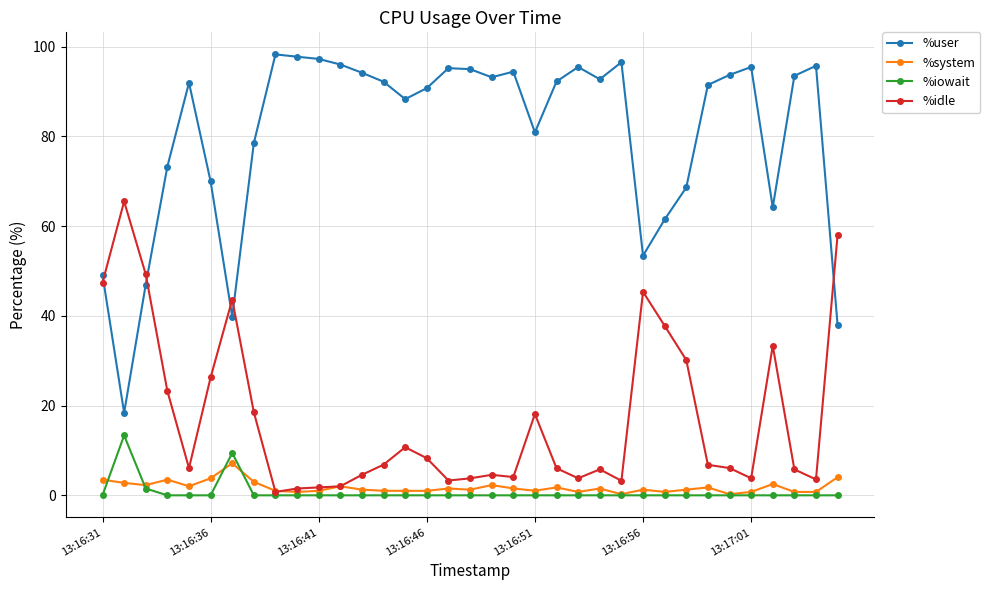

Which series has the largest range (max minus min)?

%user